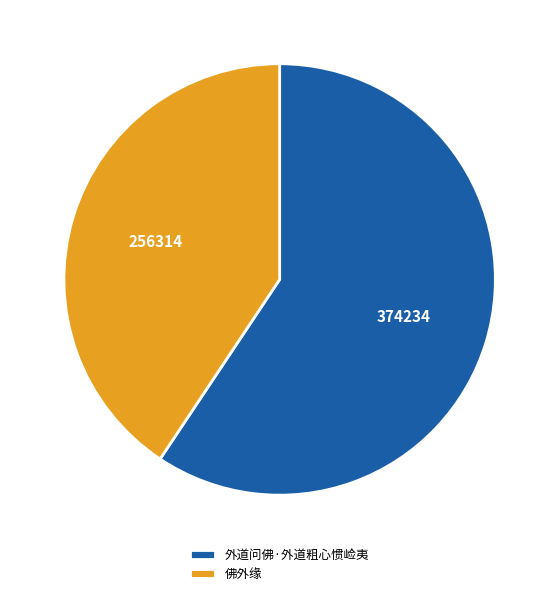

Is there any slice that represents more than half of the pie?

Yes